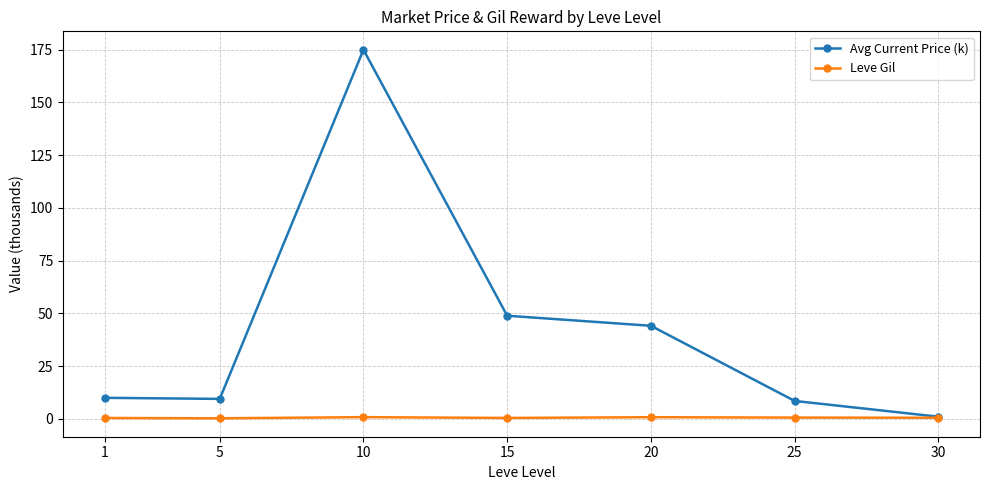

Which series has the largest range (max minus min)?

Avg Current Price (k)